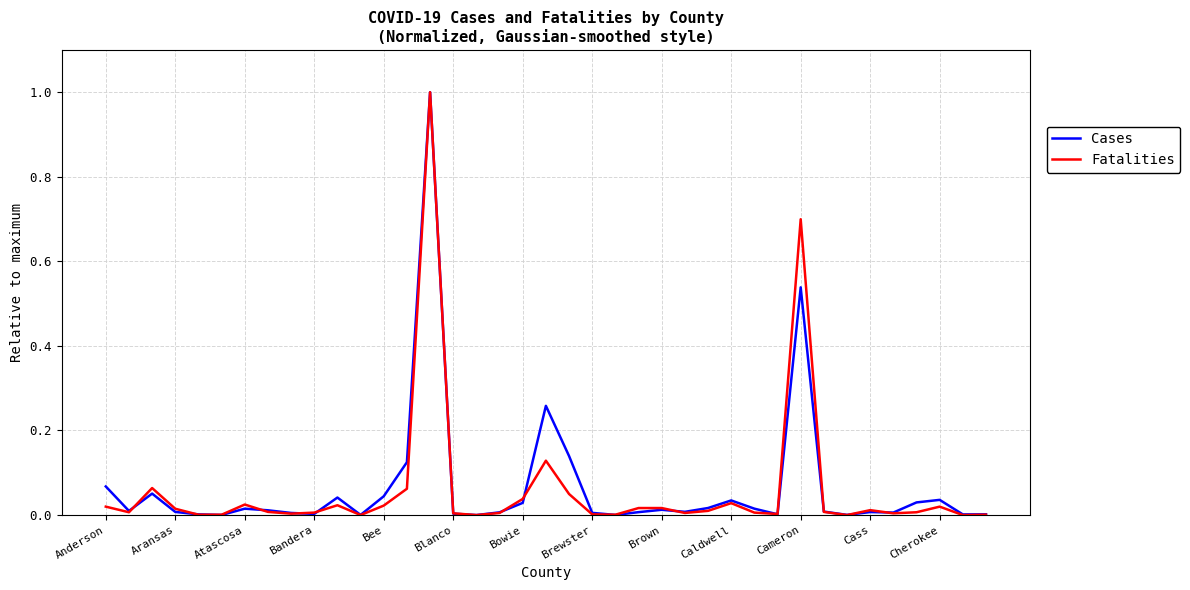

The Fatalities series shows 0.0 at Blanco. True or false?

True